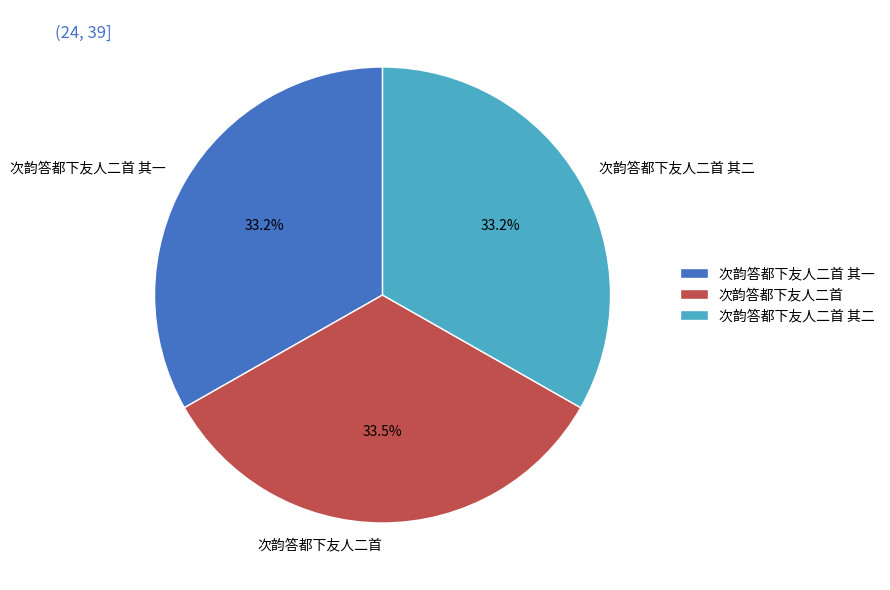

What percentage is NOT represented by 次韵答都下友人二首 其一?

66.8%